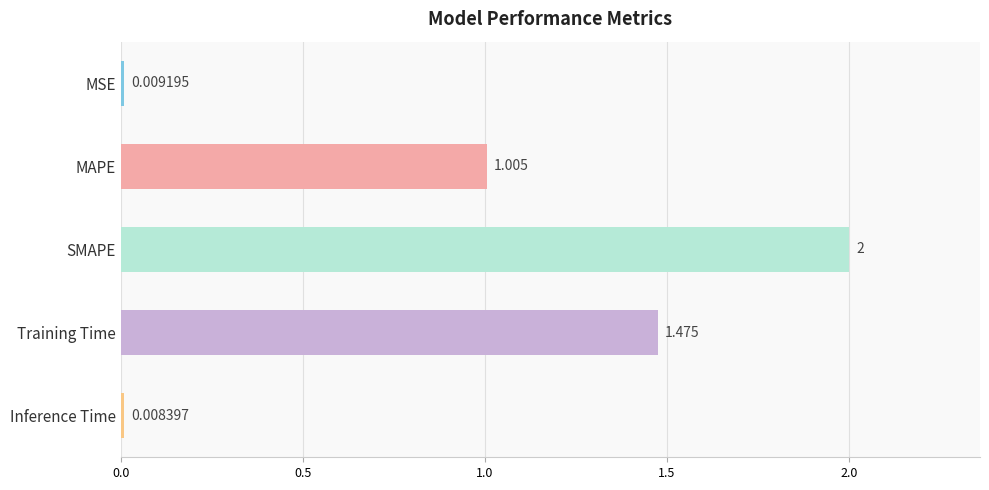

Which has a higher value, Training Time or SMAPE?

SMAPE